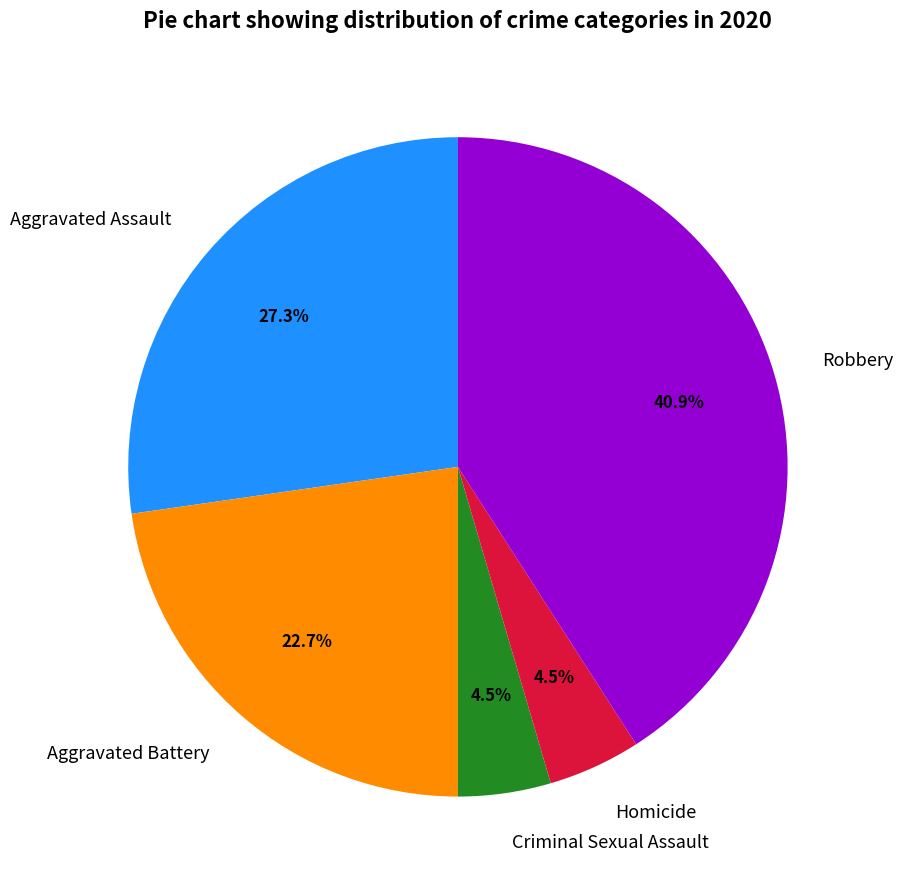

The Aggravated Battery slice represents 12% of the pie. True or false?

False